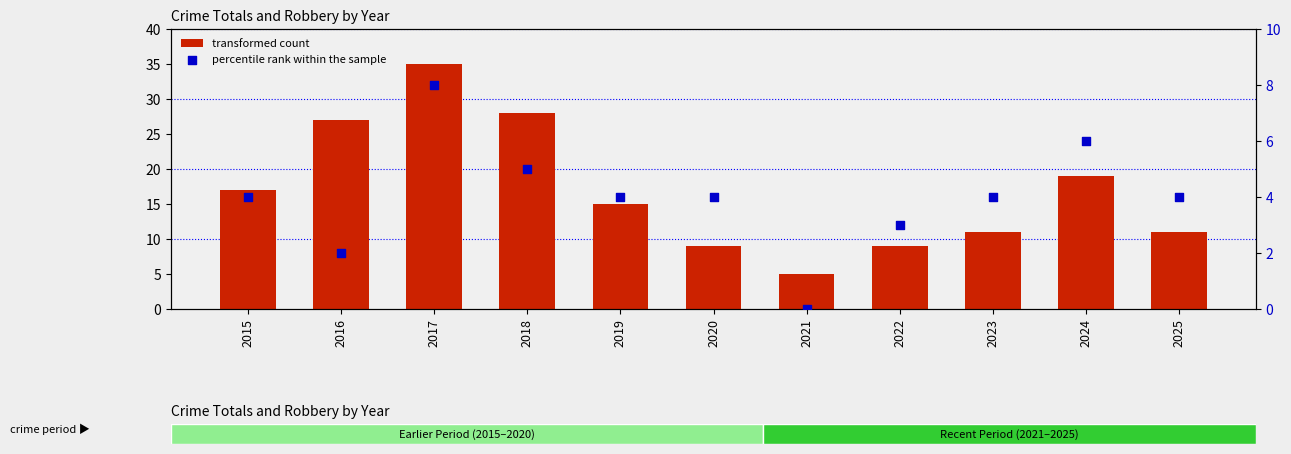

Which series has the largest Y range (max minus min)?

transformed count